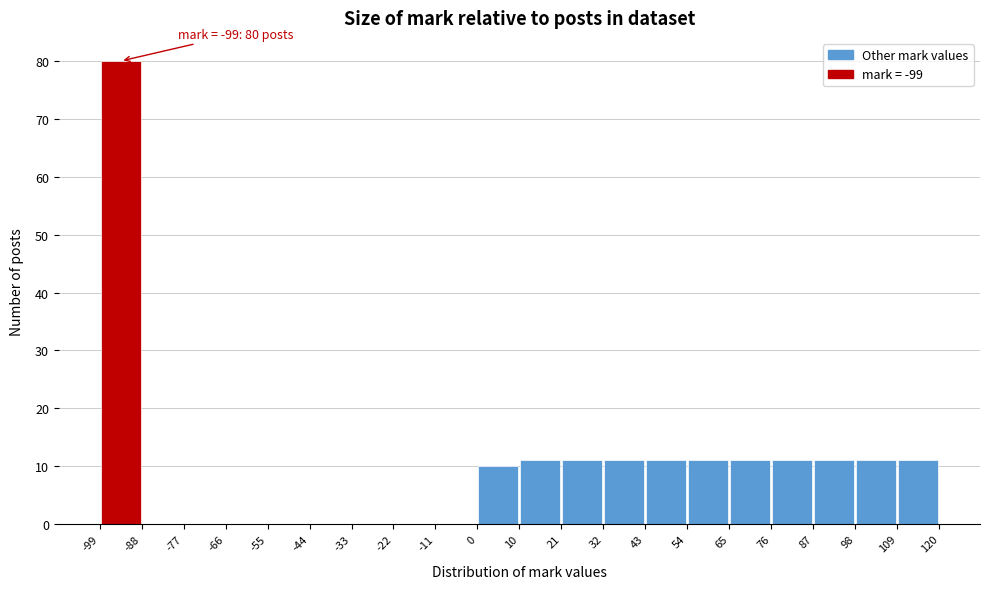

Over which range of the x-axis is the bar tallest?

-99 to -88